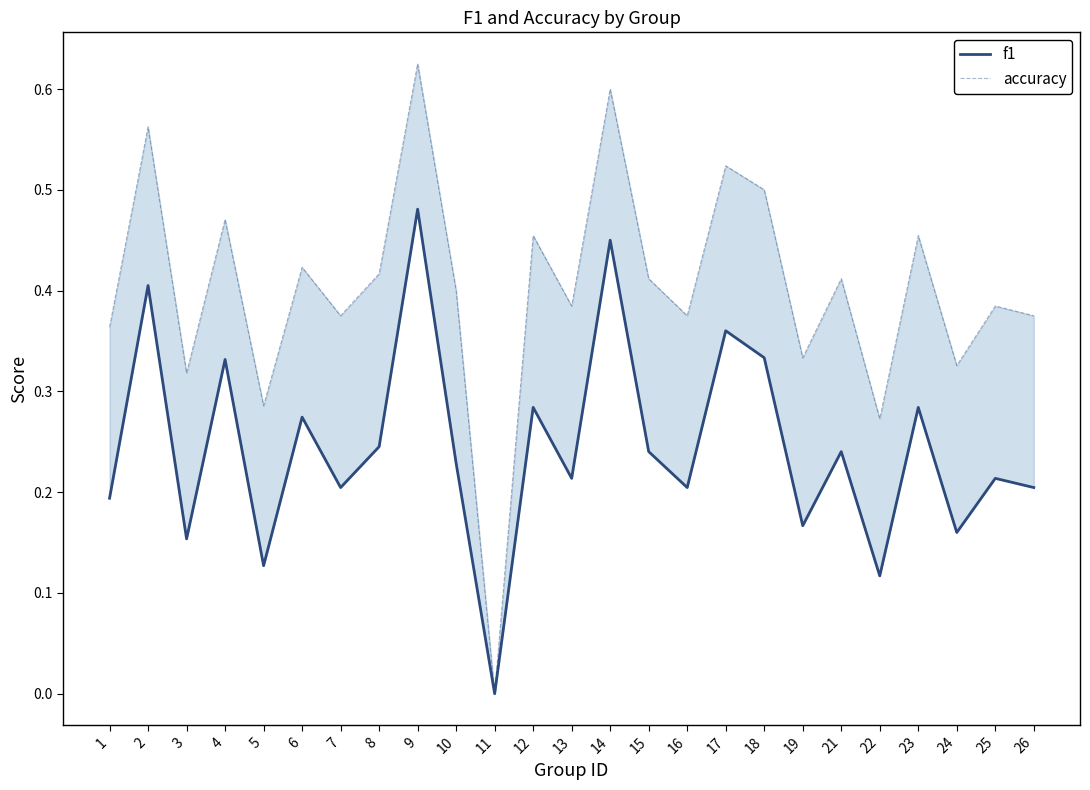

What is the sum of all f1 values?

6.1